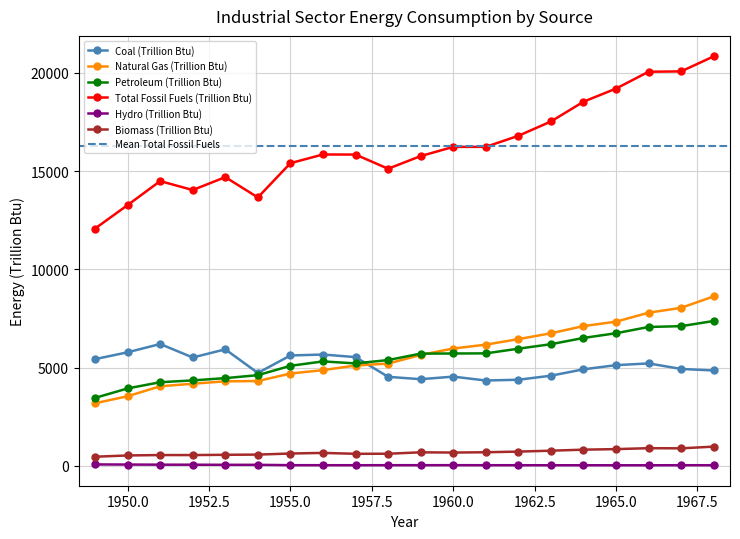

Reading left to right, transcribe all the data shown in this chart.

Coal (Trillion Btu): 5433.1	5781.2	6202.0	5516.6	5931.0	4729.6	5619.6	5666.9	5535.6	4532.8	4412.7	4543.3	4345.1	4384.5	4589.8	4914.6	5126.5	5215.0	4933.6	4854.8
Natural Gas (Trillion Btu): 3188.5	3545.8	4051.8	4180.7	4304.1	4319.2	4700.9	4874.0	5107.3	5207.6	5646.6	5973.3	6169.8	6451.0	6748.1	7113.9	7339.2	7795.1	8043.4	8626.5
Petroleum (Trillion Btu): 3460.7	3942.6	4258.4	4350.8	4466.5	4617.0	5093.2	5316.7	5215.3	5385.9	5713.0	5719.7	5726.2	5964.3	6192.7	6510.8	6750.2	7068.9	7110.3	7374.1
Total Fossil Fuels (Trillion Btu): 12075.6	13270.5	14490.7	14036.3	14692.6	13659.1	15403.7	15844.5	15840.8	15119.5	15763.9	16230.6	16233.2	16794.3	17523.2	18528.8	19197.5	20054.1	20072.0	20838.0
Hydro (Trillion Btu): 75.5	69.4	63.1	61.5	56.5	55.7	38.1	36.8	35.5	37.2	37.0	38.8	35.8	36.0	33.9	33.8	32.8	33.1	35.8	35.2
Biomass (Trillion Btu): 468.3	532.2	552.9	551.7	565.9	576.2	631.1	661.4	616.4	619.6	692.0	679.9	695.4	728.2	774.8	826.7	854.9	901.9	894.7	981.9